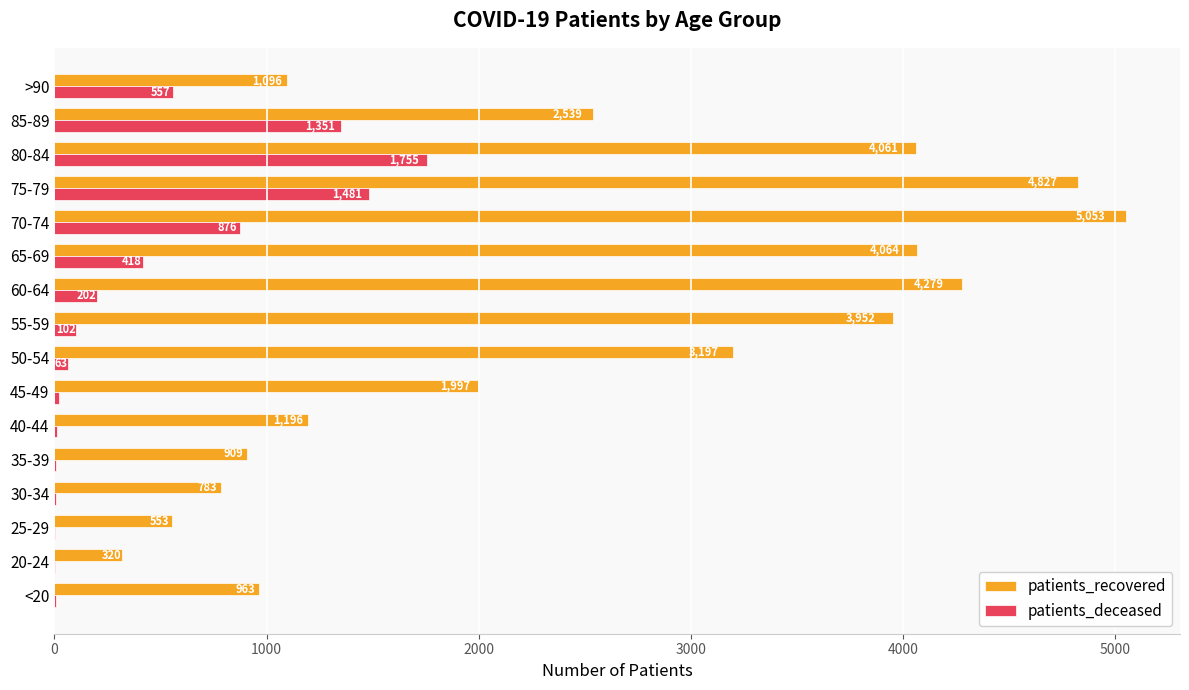

How many series are shown in this chart?

2